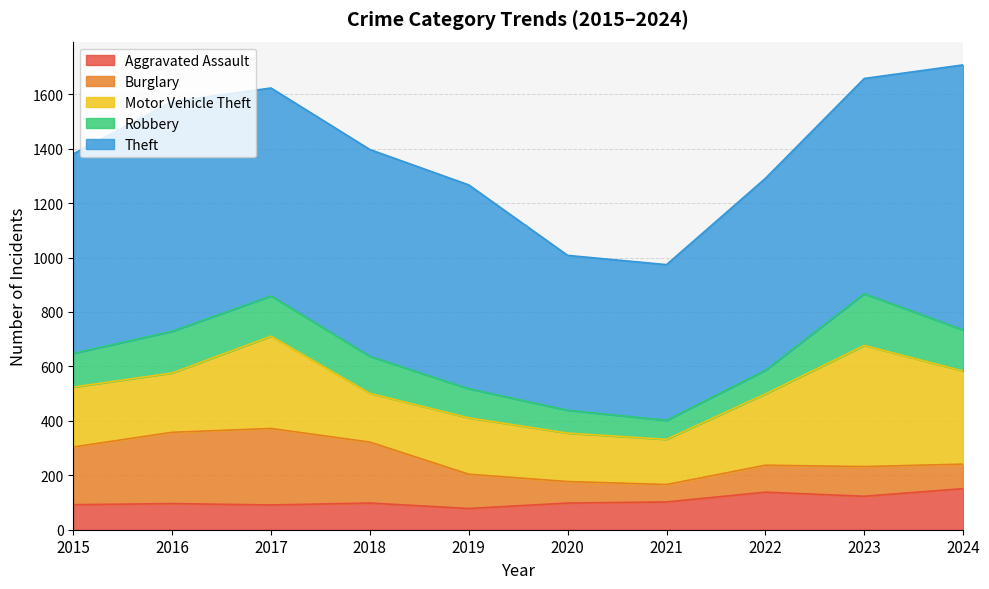

True or false: Motor Vehicle Theft has a value of 250 at 2018.

False